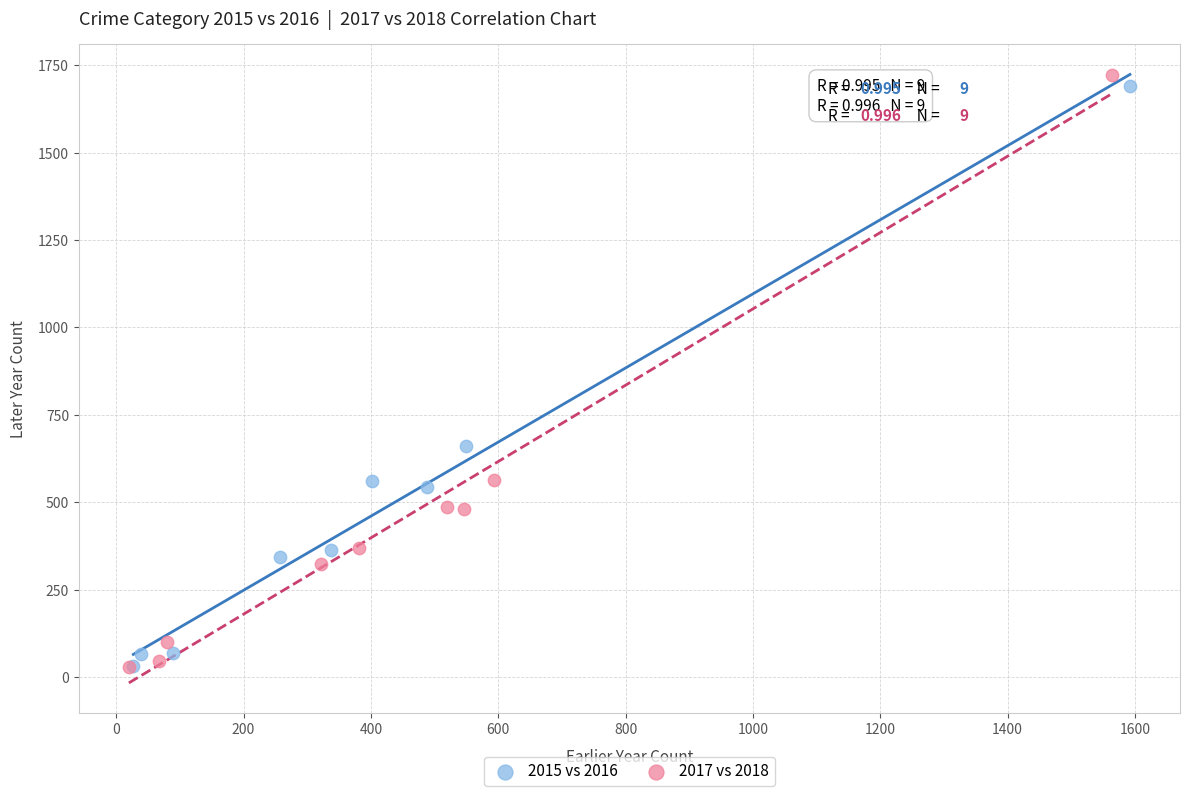

Which series has the largest Y range (max minus min)?

2017 vs 2018